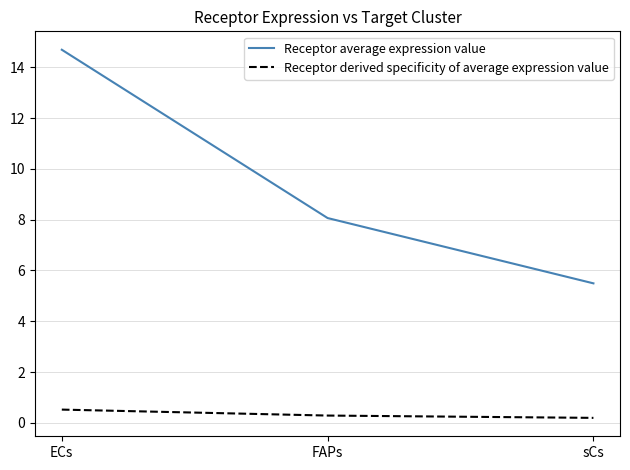

At how many categories does at least one series exceed 9?

1